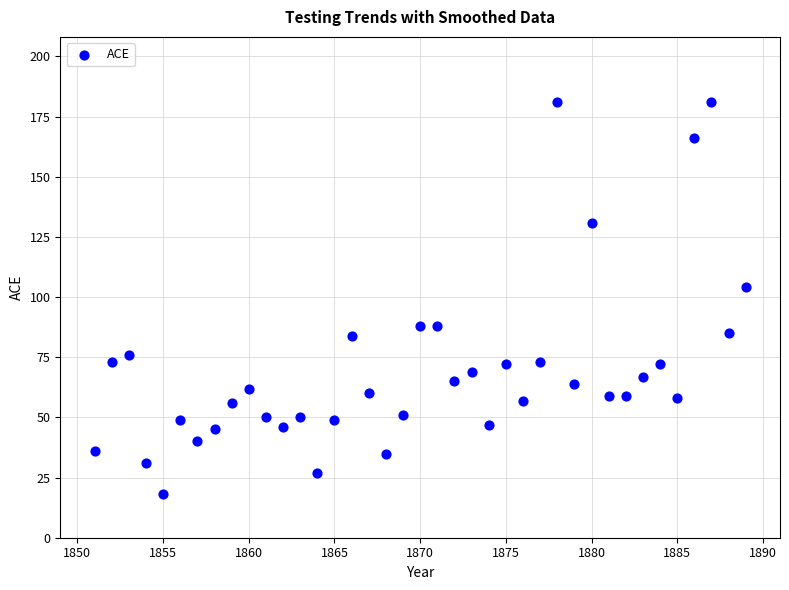

What is the range of X values (max minus min)?

38